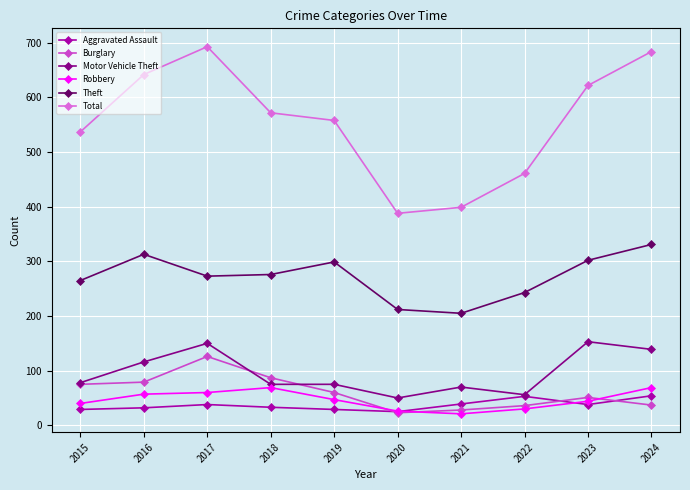

What is the difference between the Aggravated Assault values at 2015 and 2023?

9